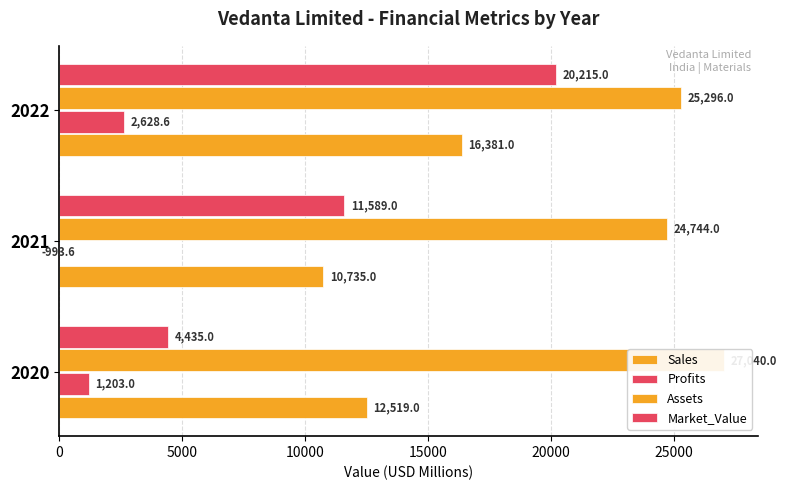

At 2021, list the series in order from largest to smallest.

Assets, Market_Value, Sales, Profits